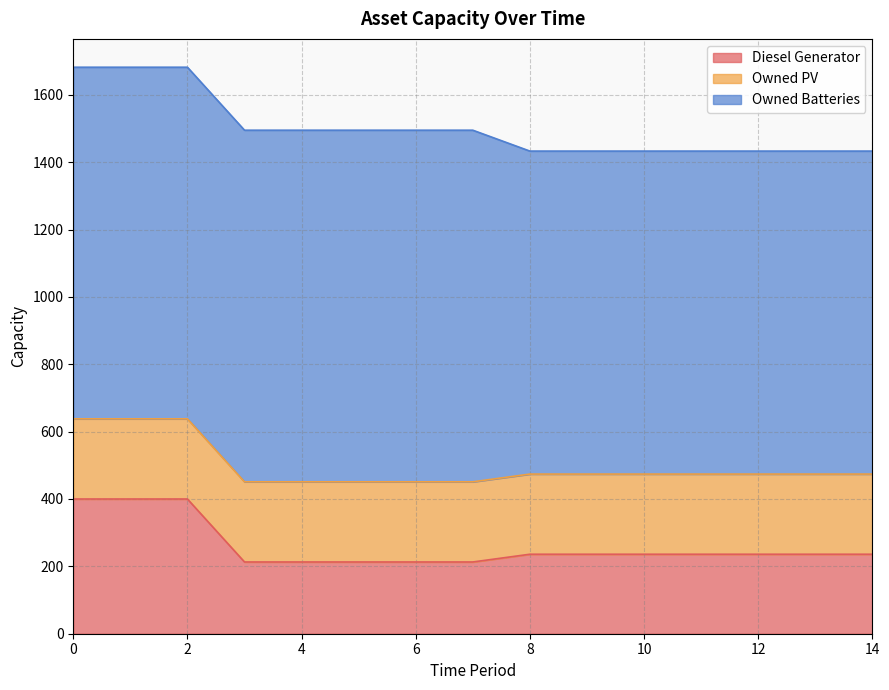

What value does the Owned PV series have at 2?

238